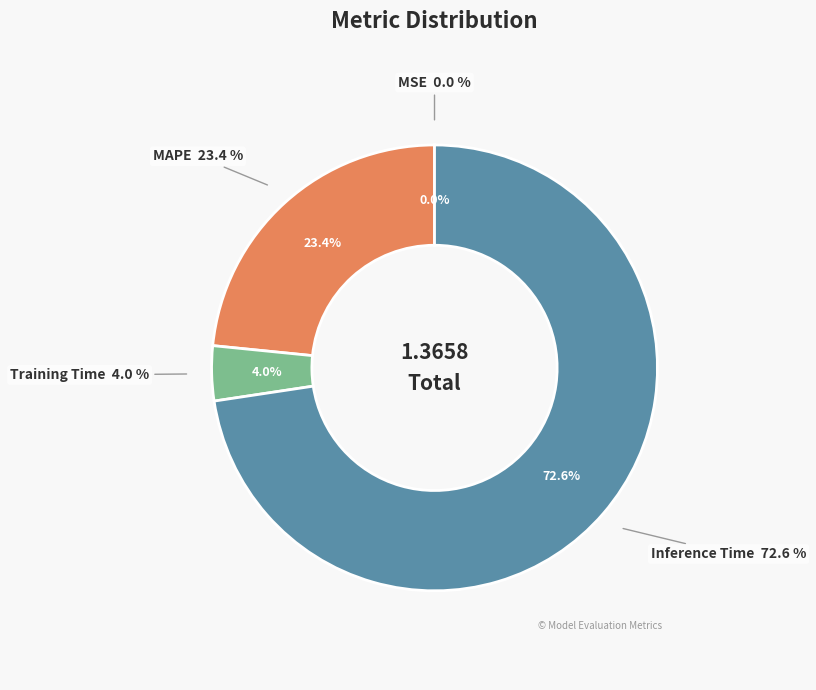

Count the number of slices in the pie.

5